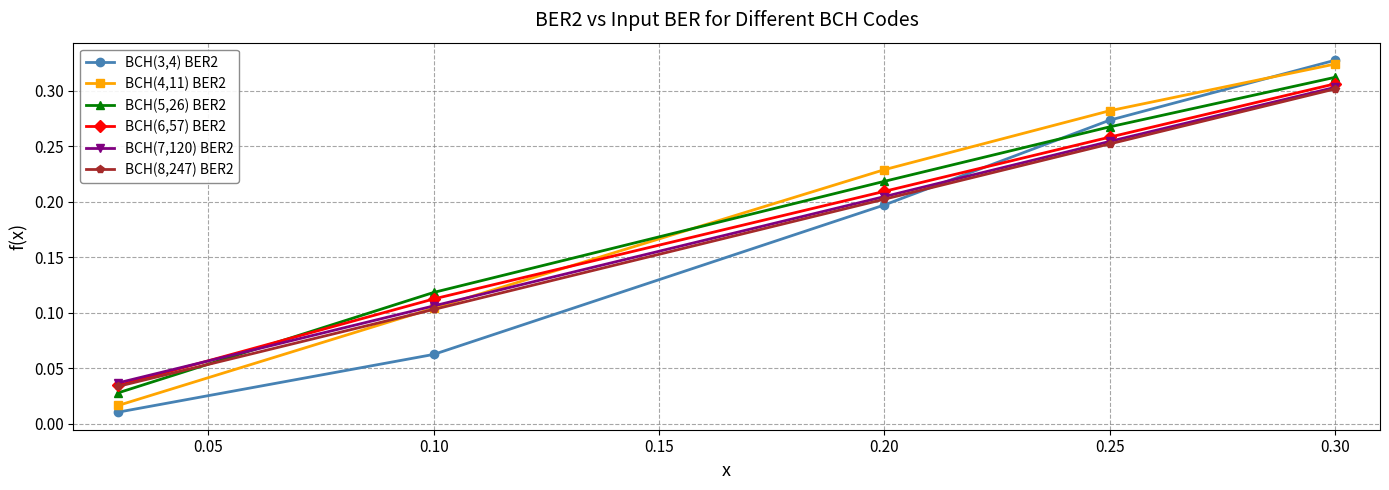

At how many categories does at least one series exceed 0?

5